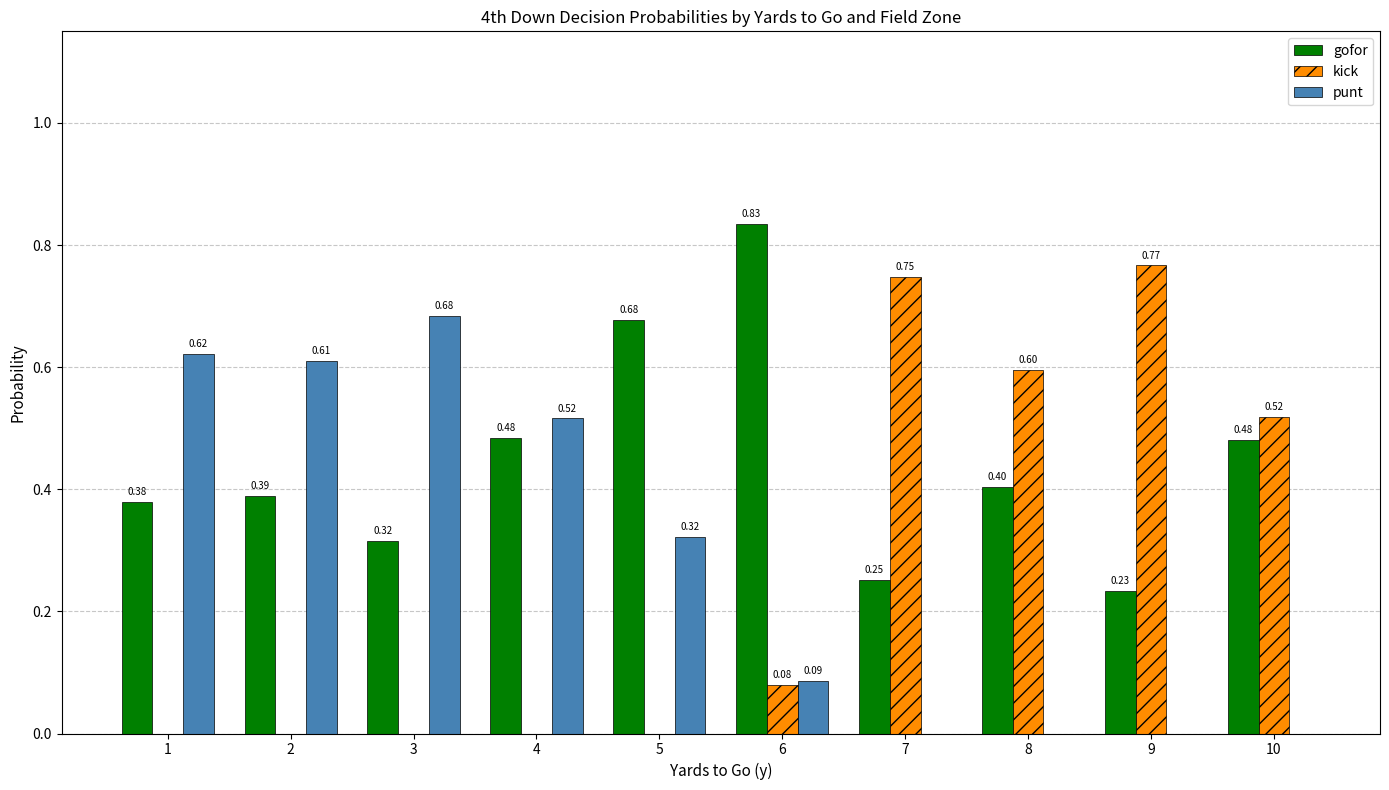

Is the value of gofor at 1 greater than the value of kick at 7?

No